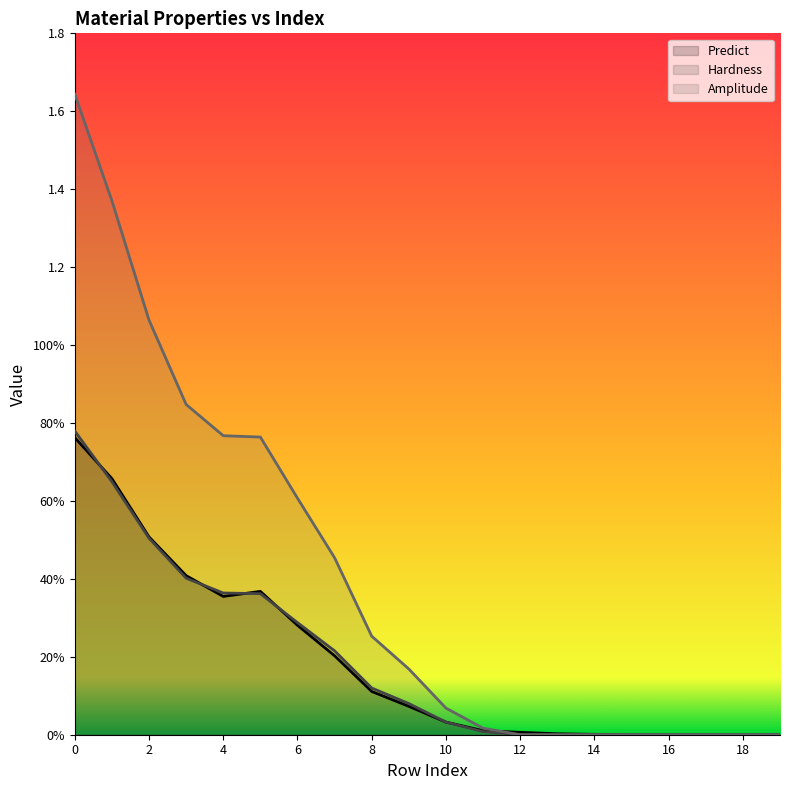

Reading left to right, what are all the values shown in this chart?

Predict: 0.8	0.7	0.5	0.4	0.4	0.4	0.3	0.2	0.1	0.1	0.0	0.0	0.0	0.0	0.0	0.0	0.0	0.0	0.0	0.0
Hardness: 0.8	0.6	0.5	0.4	0.4	0.4	0.3	0.2	0.1	0.1	0.0	0.0	0.0	0.0	0.0	0.0	0.0	0.0	0.0	0.0
Amplitude: 1.6	1.4	1.1	0.8	0.8	0.8	0.6	0.5	0.3	0.2	0.1	0.0	0.0	0.0	0.0	0.0	0.0	0.0	0.0	0.0